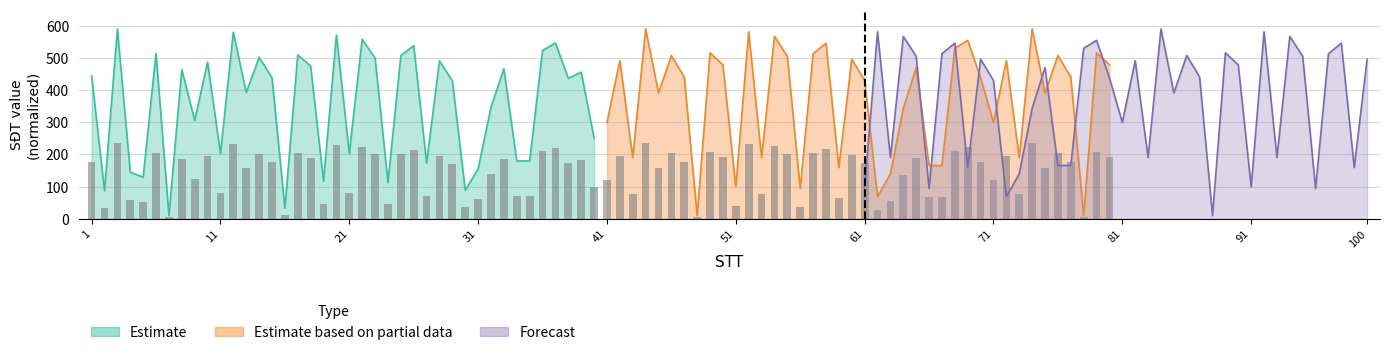

What is the difference between the maximum and minimum values in the Forecast series?

580.0